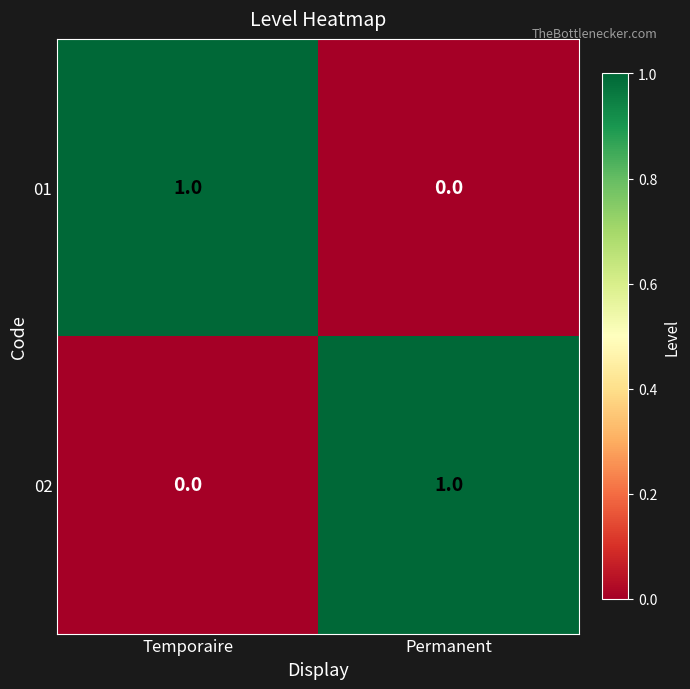

Is it true that 02 equals 1 at Permanent?

True